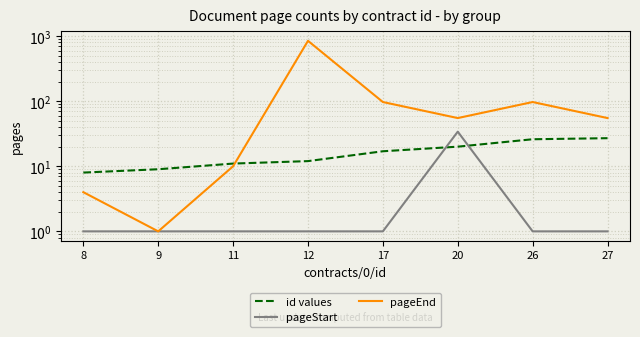

At which category does the chart reach its peak across all series?

12